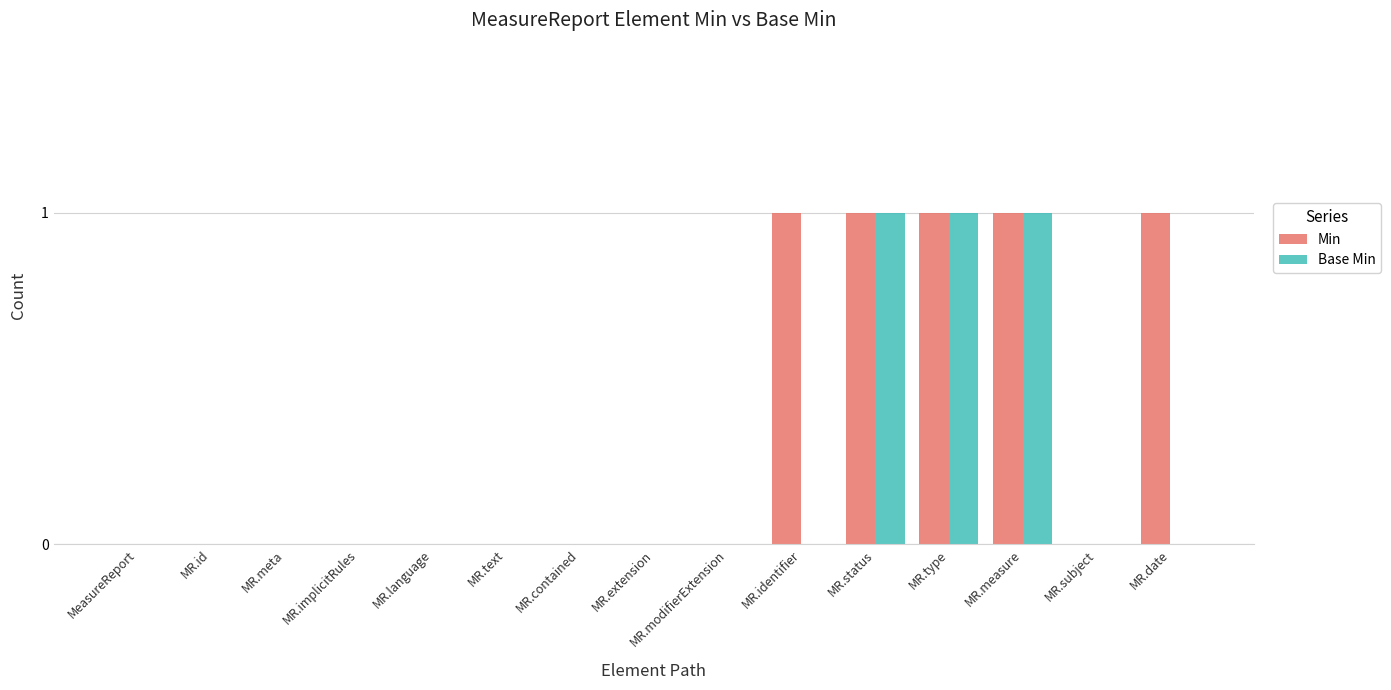

Which series has the largest total across all categories?

Min